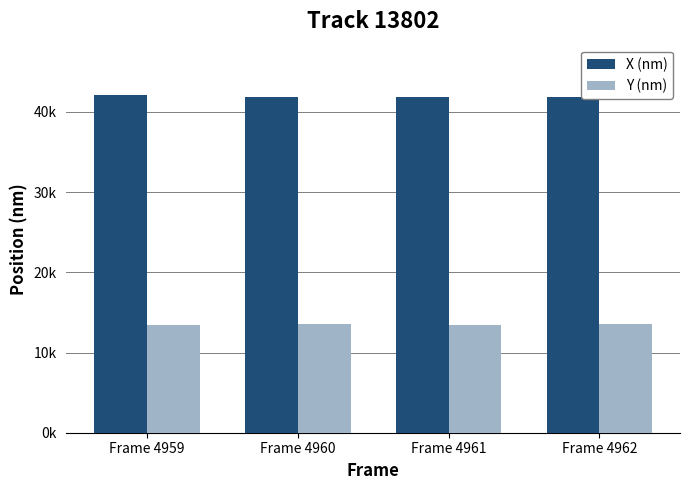

The Y (nm) series shows 13481.8 at Frame 4961. True or false?

True